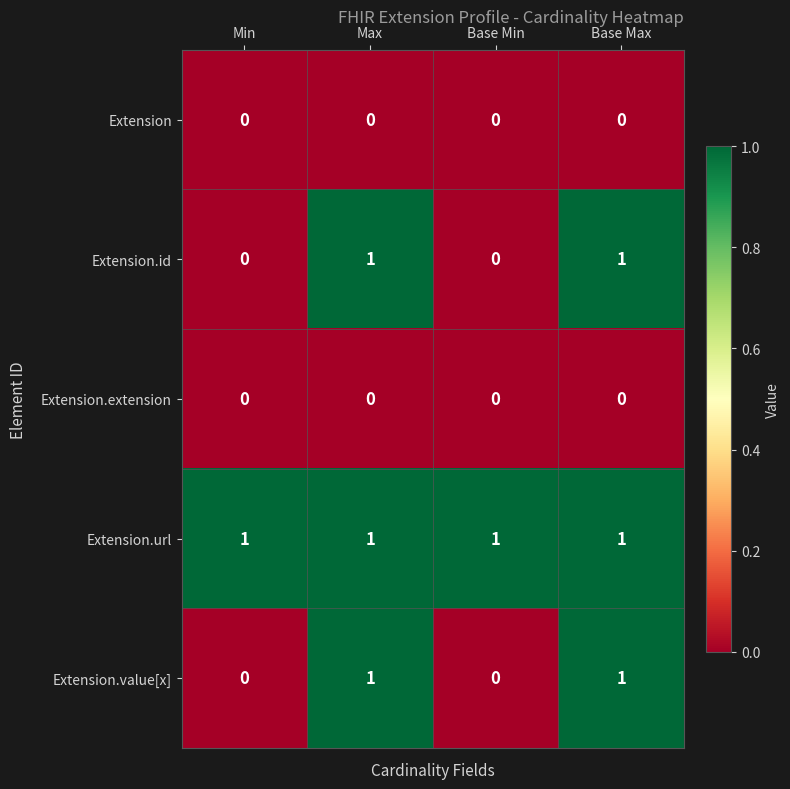

Reading left to right, transcribe all the data shown in this chart.

Extension: 0	0	0	0
Extension.id: 0	1	0	1
Extension.extension: 0	0	0	0
Extension.url: 1	1	1	1
Extension.value[x]: 0	1	0	1